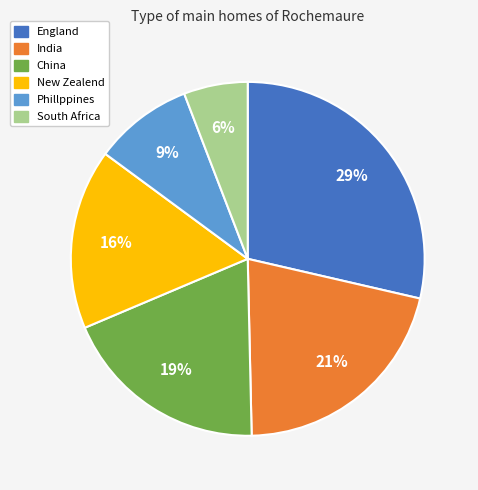

To the nearest percent, what is the difference between the India and Phillppines slice percentages?

12%